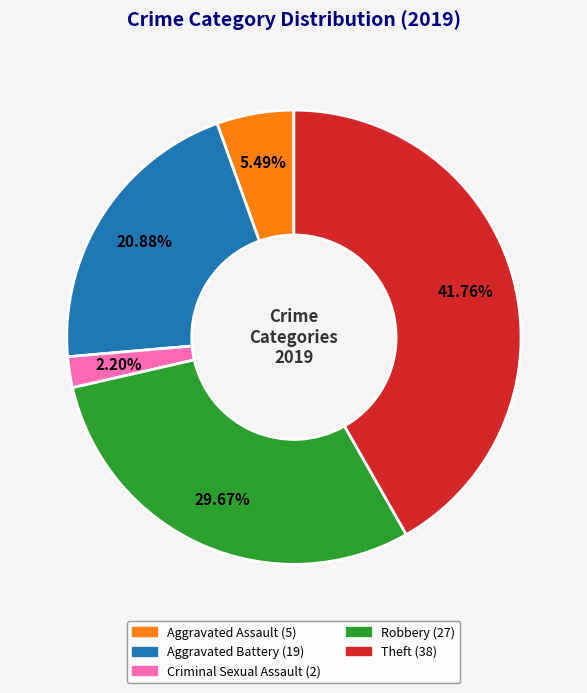

To the nearest percent, what is the difference between the Aggravated Battery and Robbery slice percentages?

9%